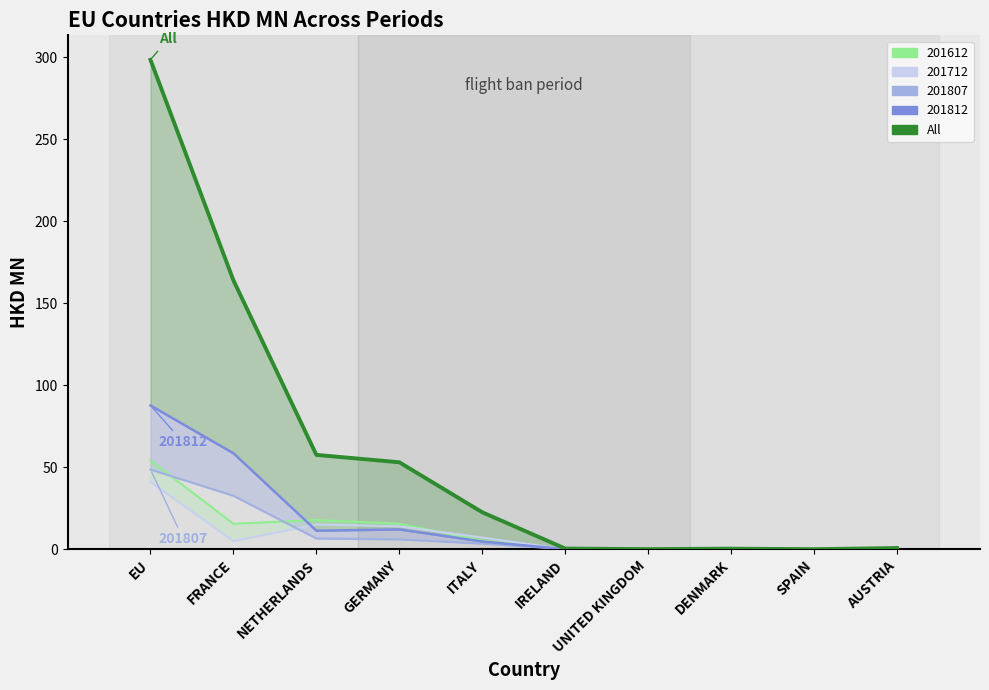

How many data points are less than 22?

5